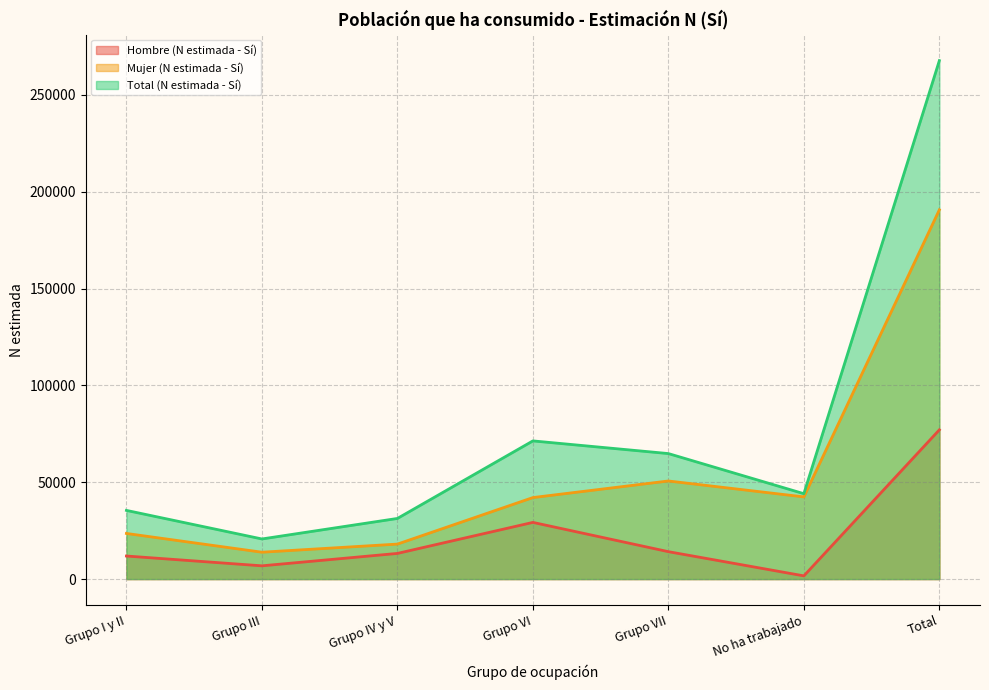

How many interior local valleys does the Total (N estimada - Sí) series have?

2